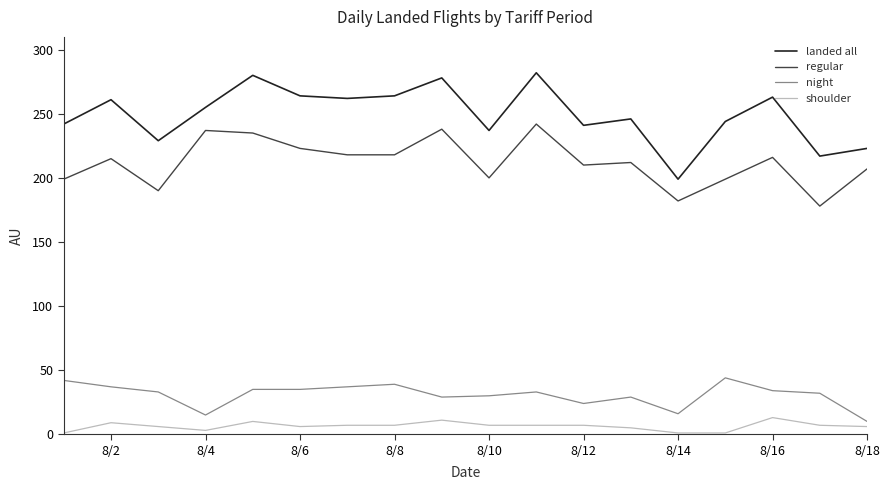

Rank the series by their maximum value, from highest to lowest.

landed all, regular, night, shoulder